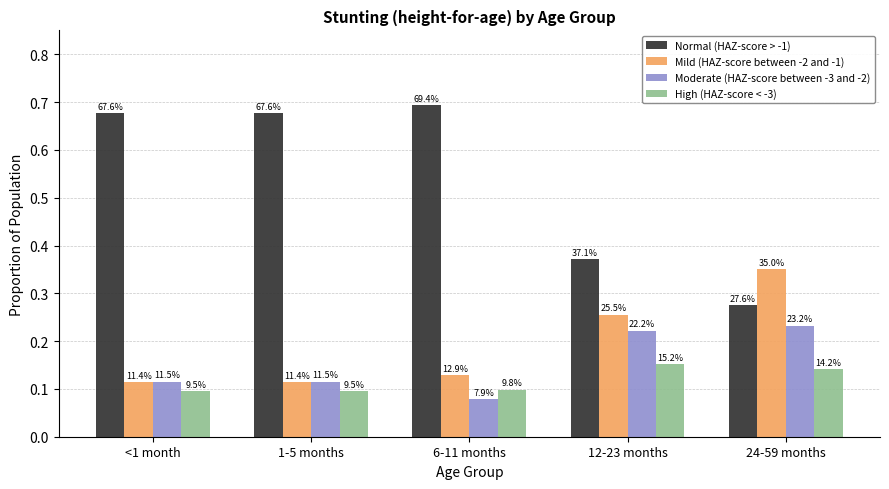

What is the maximum value shown in the chart?

0.7